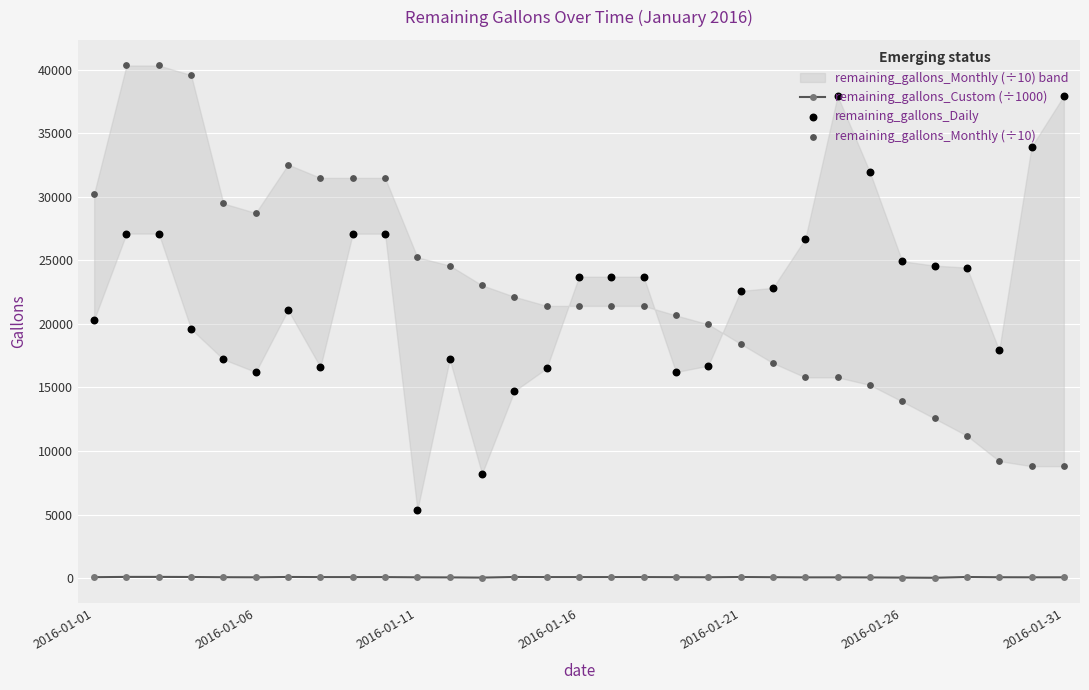

What is the total value across all series at 22?

42531.4